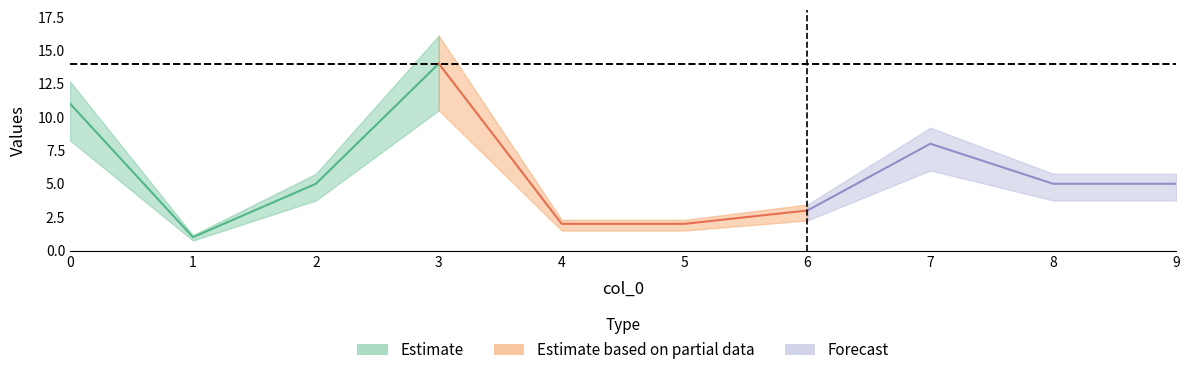

What is the ratio of the value at 9 to the value at 7?

0.6